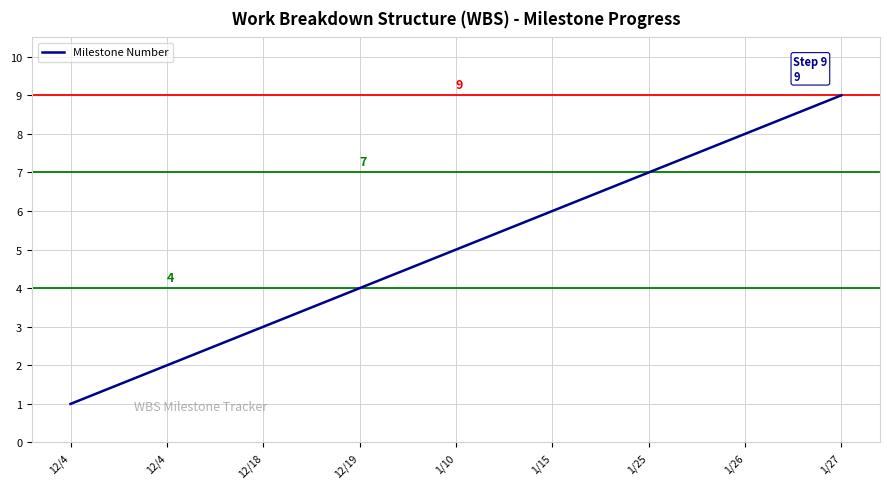

Between 1/26 and 1/25, which is larger?

1/26